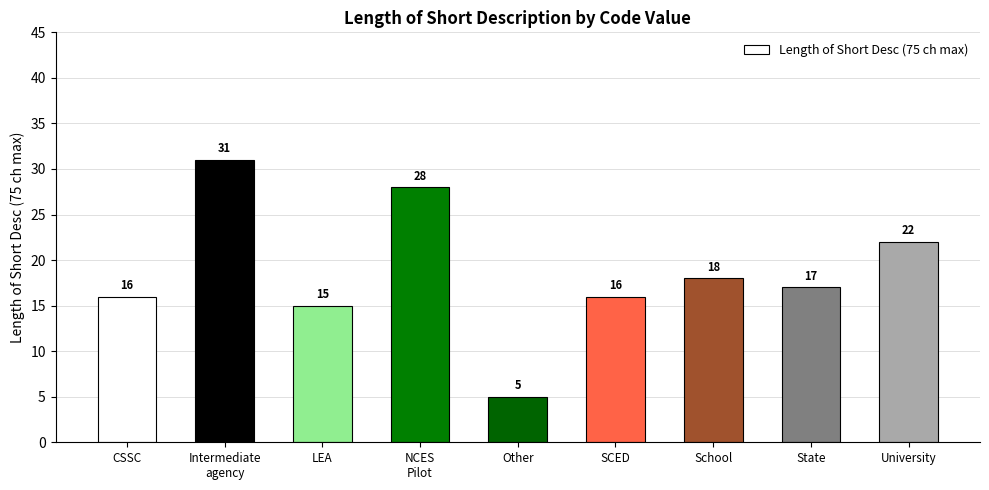

What is the difference between the second highest and minimum values?

23